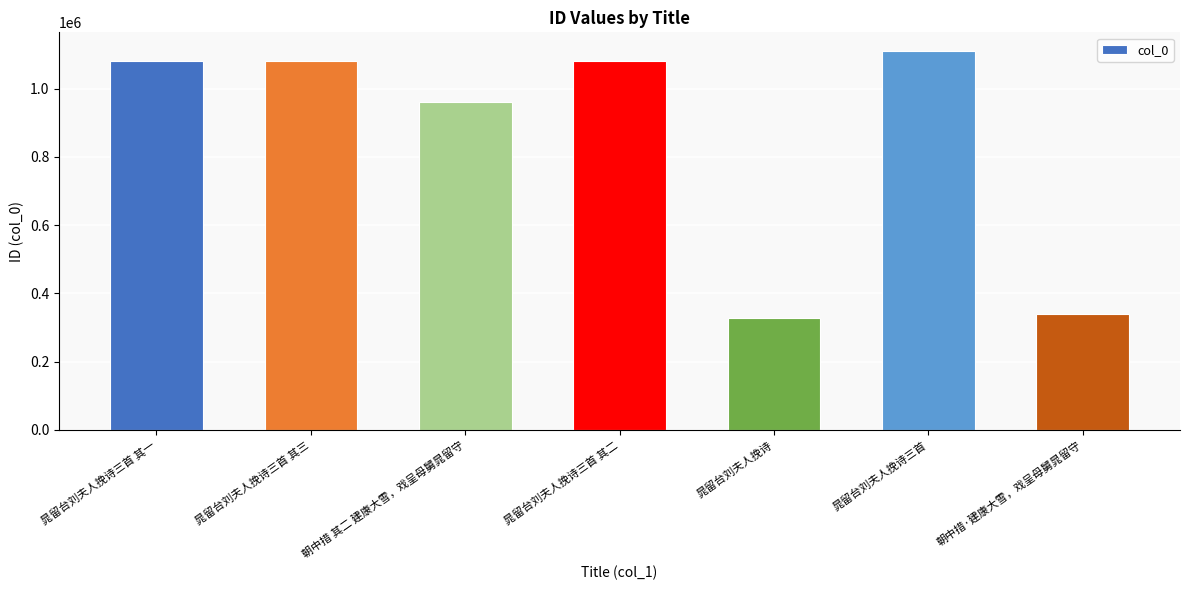

How many bars are there in total?

7